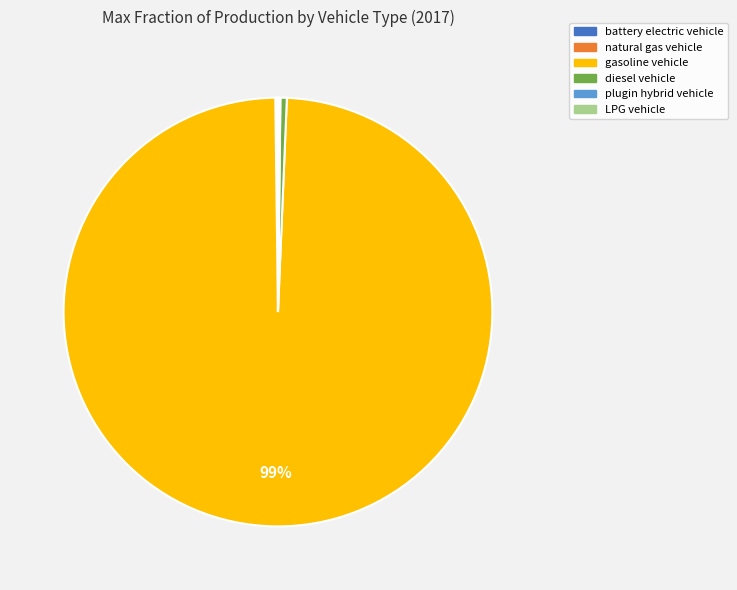

Which slice represents more than half of the pie?

gasoline vehicle